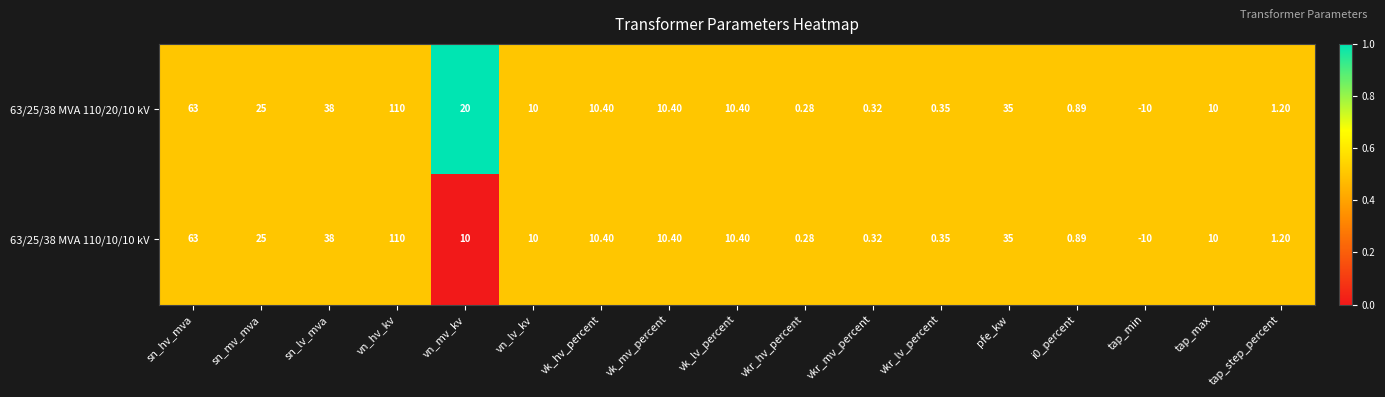

Is the value of 63/25/38 MVA 110/10/10 kV at vk_lv_percent greater than the value of 63/25/38 MVA 110/20/10 kV at sn_hv_mva?

No